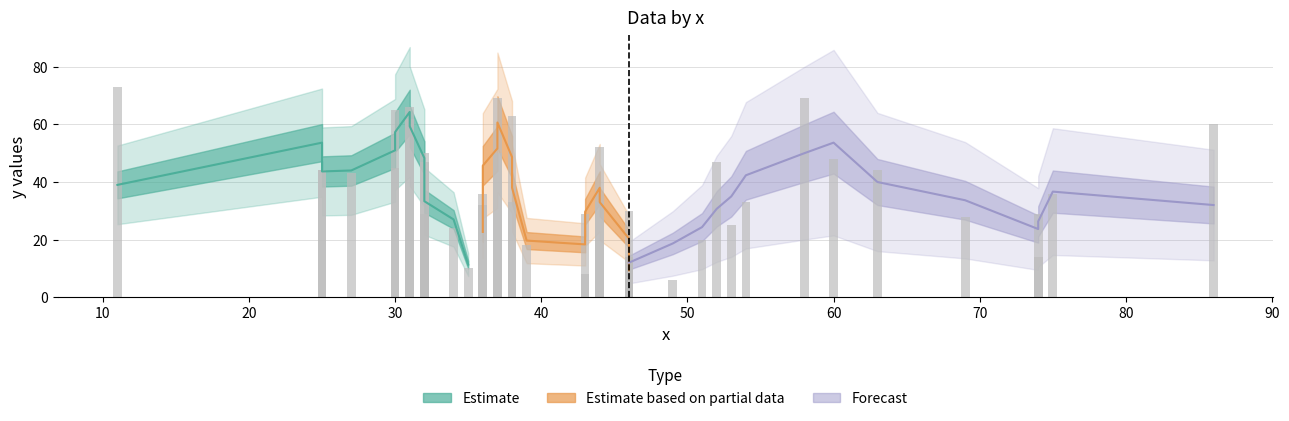

What is the smallest value displayed?

6